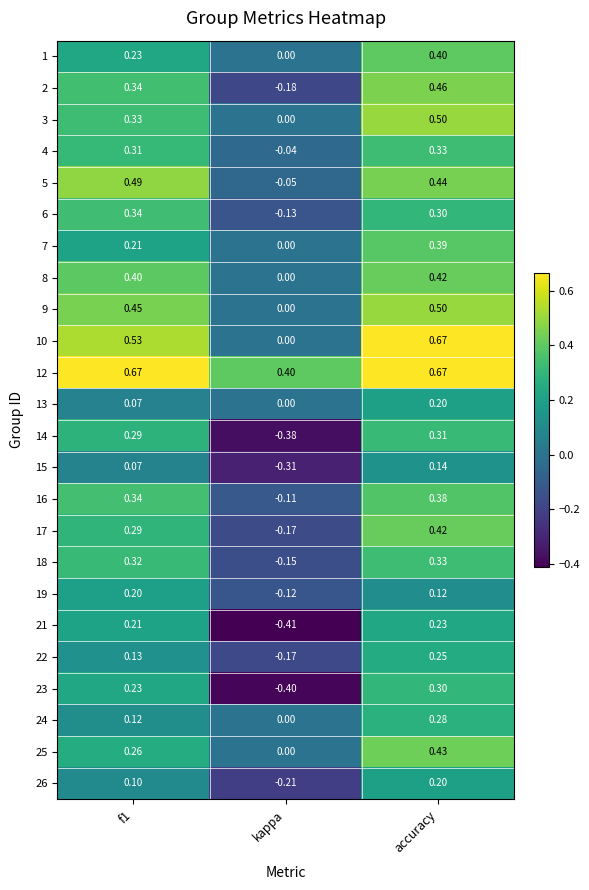

At which category is the sum across all series the highest?

accuracy